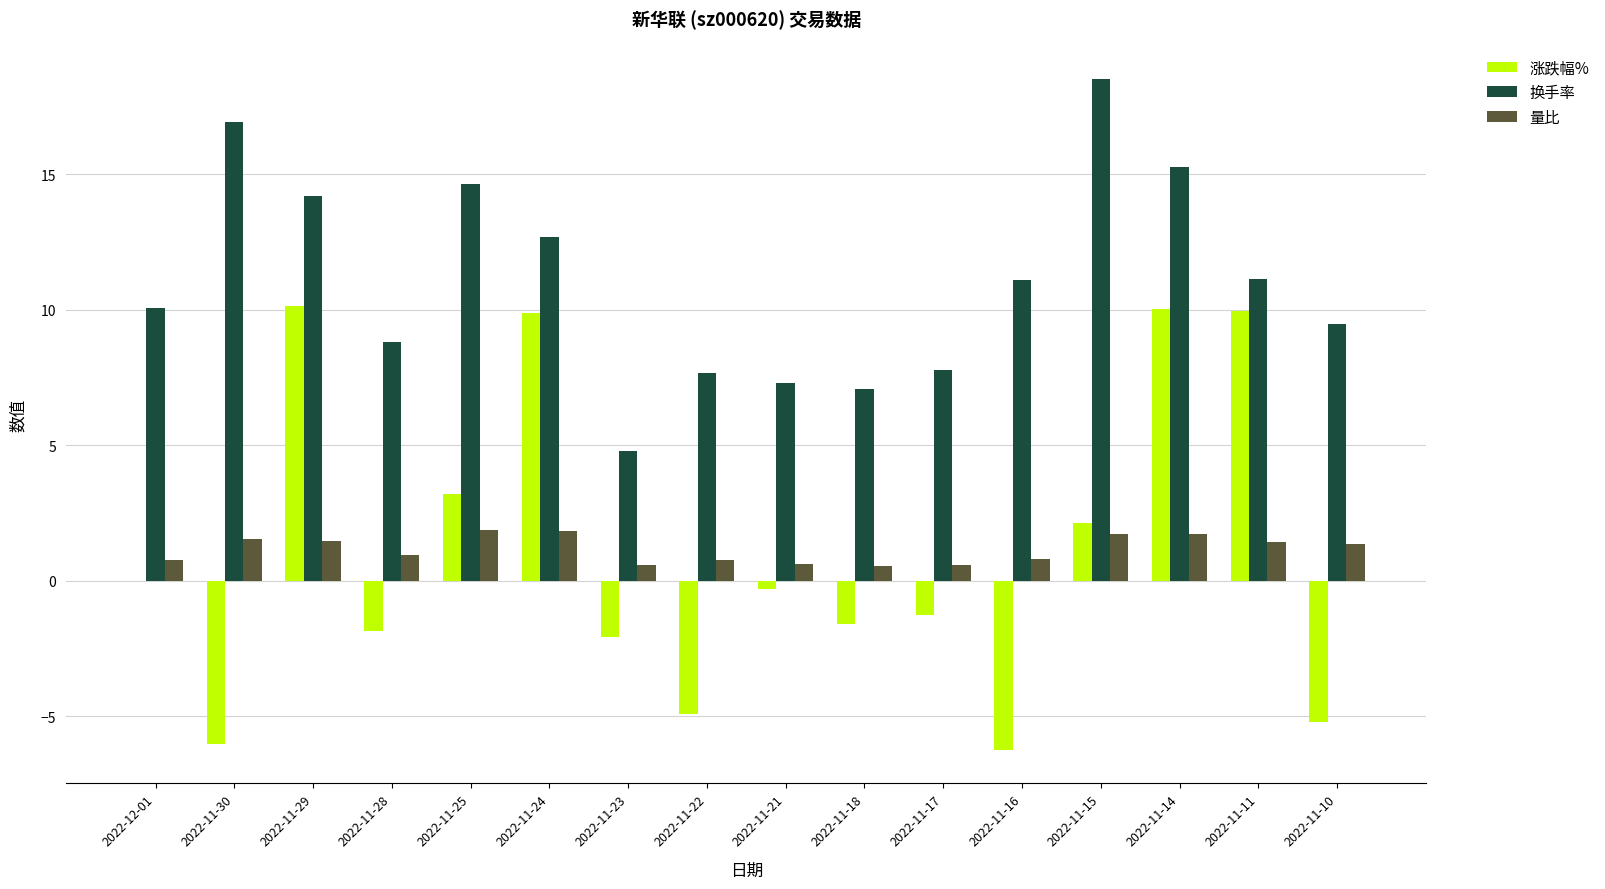

Between 2022-11-29 and 2022-11-17, which series saw the biggest shift?

涨跌幅%